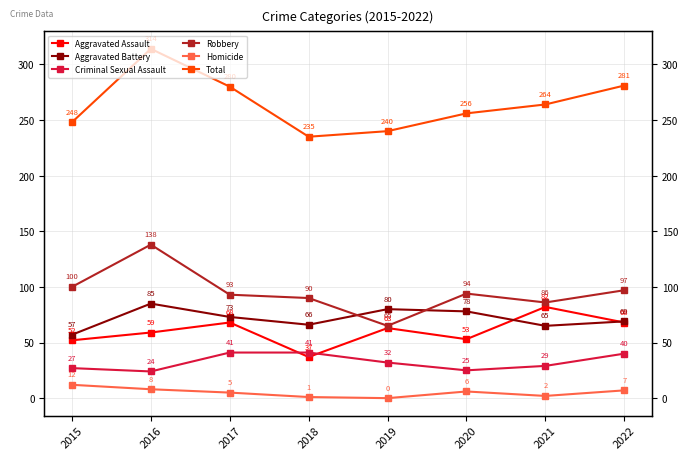

How many intersections are there between Aggravated Assault and Criminal Sexual Assault?

2